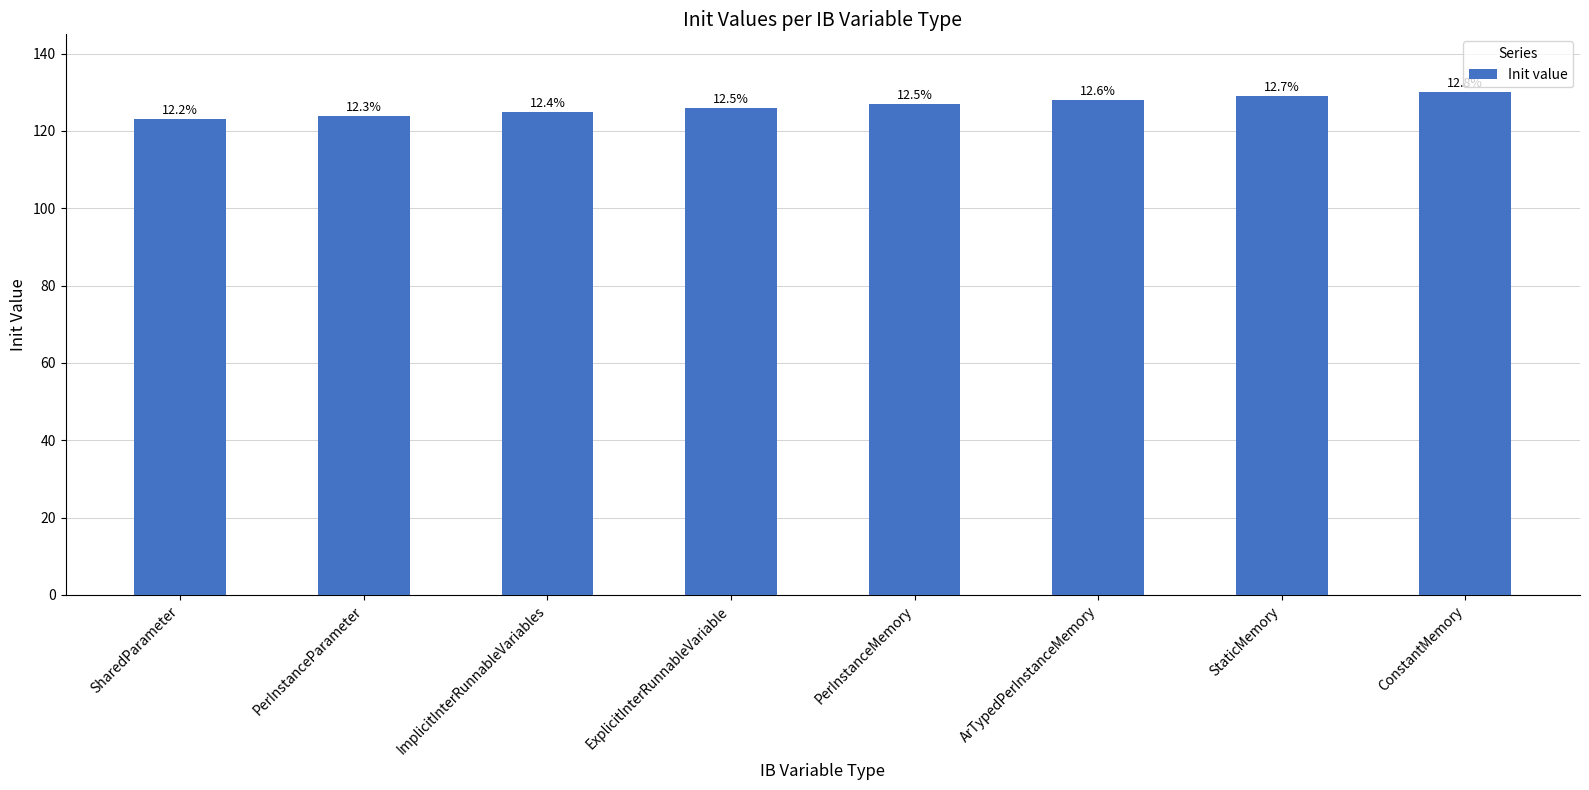

Rank the categories by value from highest to lowest.

ConstantMemory, StaticMemory, ArTypedPerInstanceMemory, PerInstanceMemory, ExplicitInterRunnableVariable, ImplicitInterRunnableVariables, PerInstanceParameter, SharedParameter